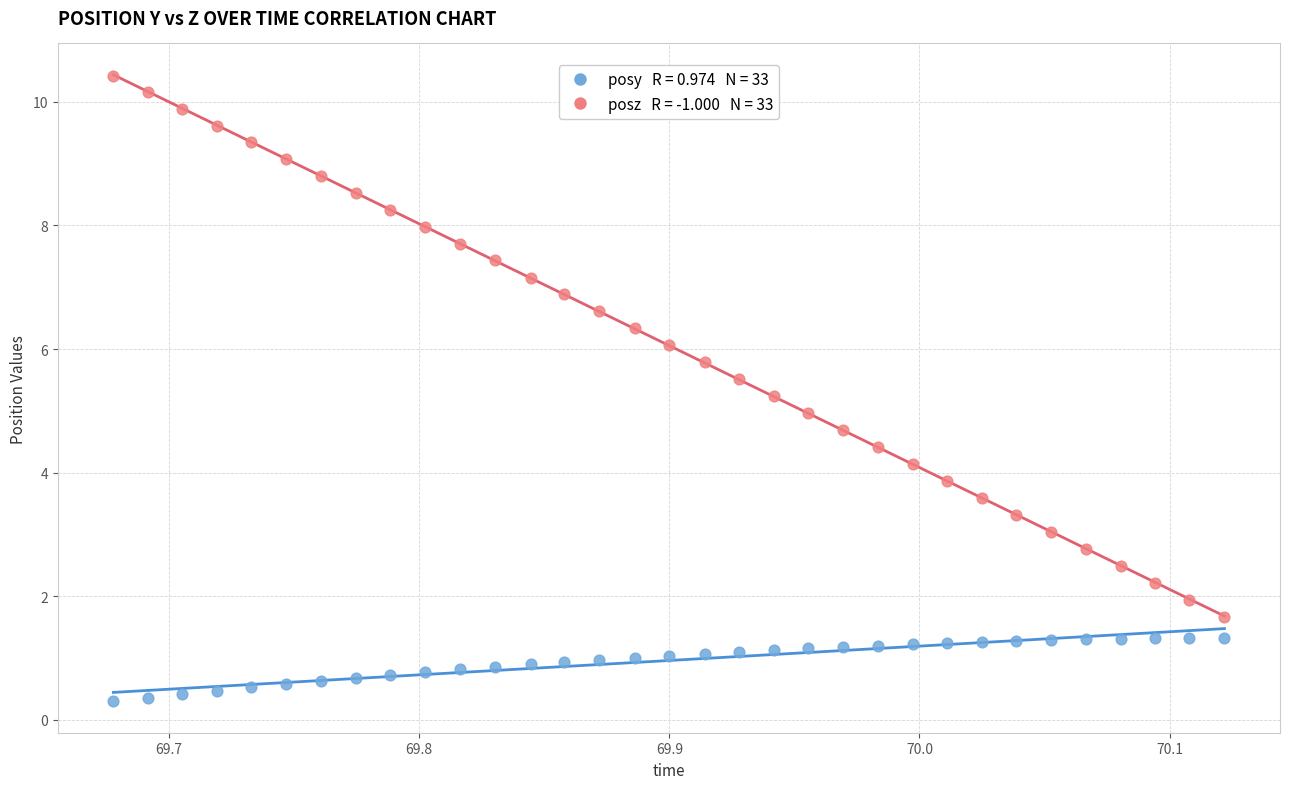

Across all data points, what is the range of Y values (max minus min)?

10.1